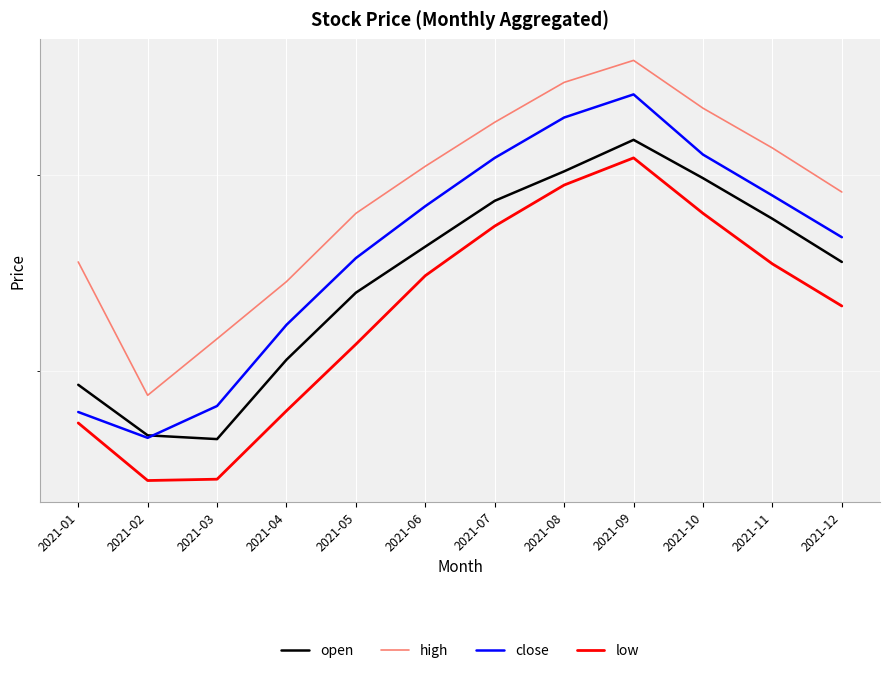

True or false: open and close intersect in this chart.

True